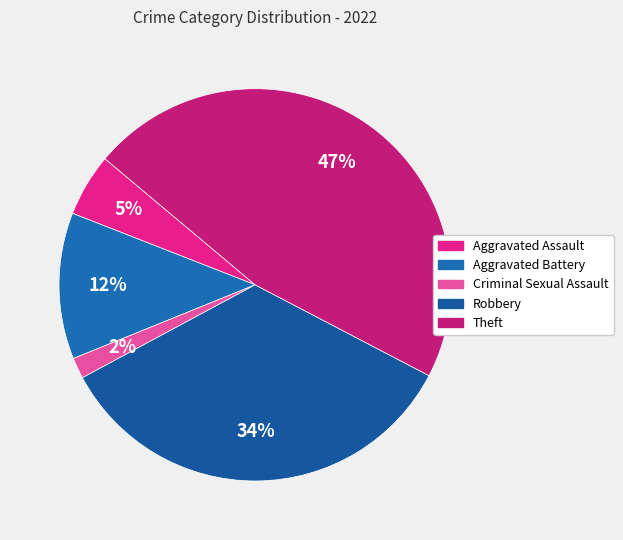

To the nearest percent, what portion does Theft represent?

47%